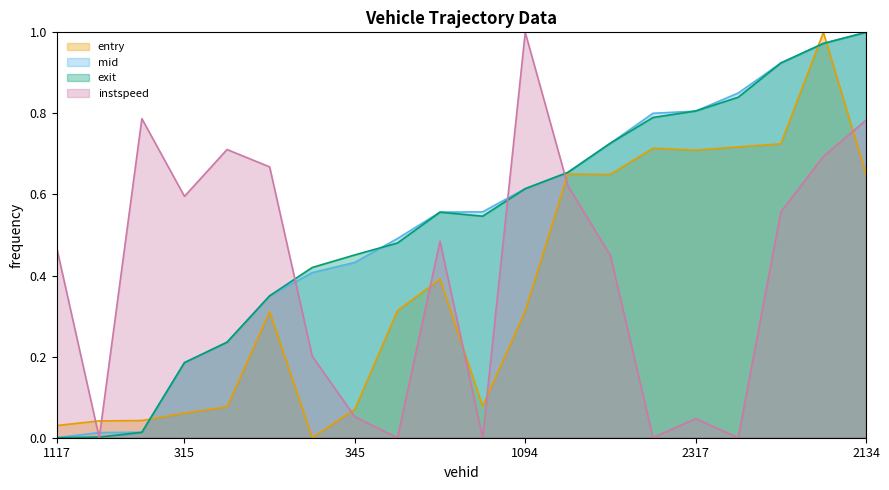

What is the difference between the highest and lowest values at 1117?

0.5